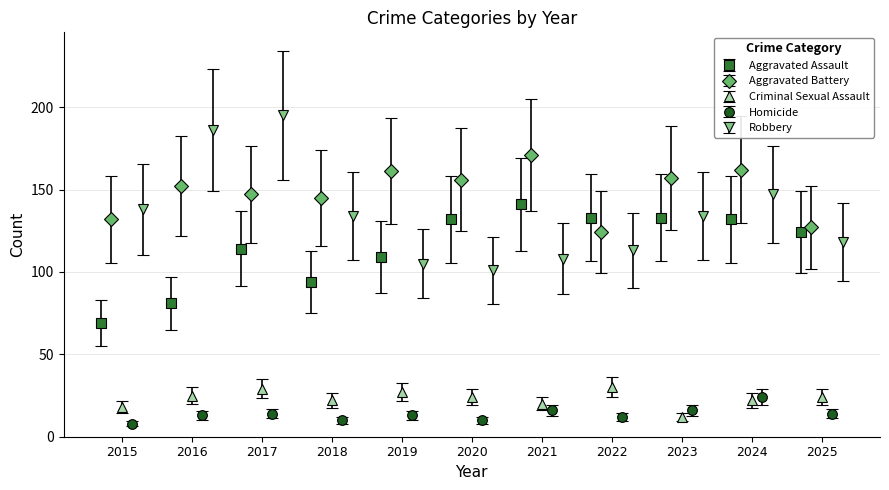

True or false: Aggravated Battery has more than 1 interior local peaks.

True